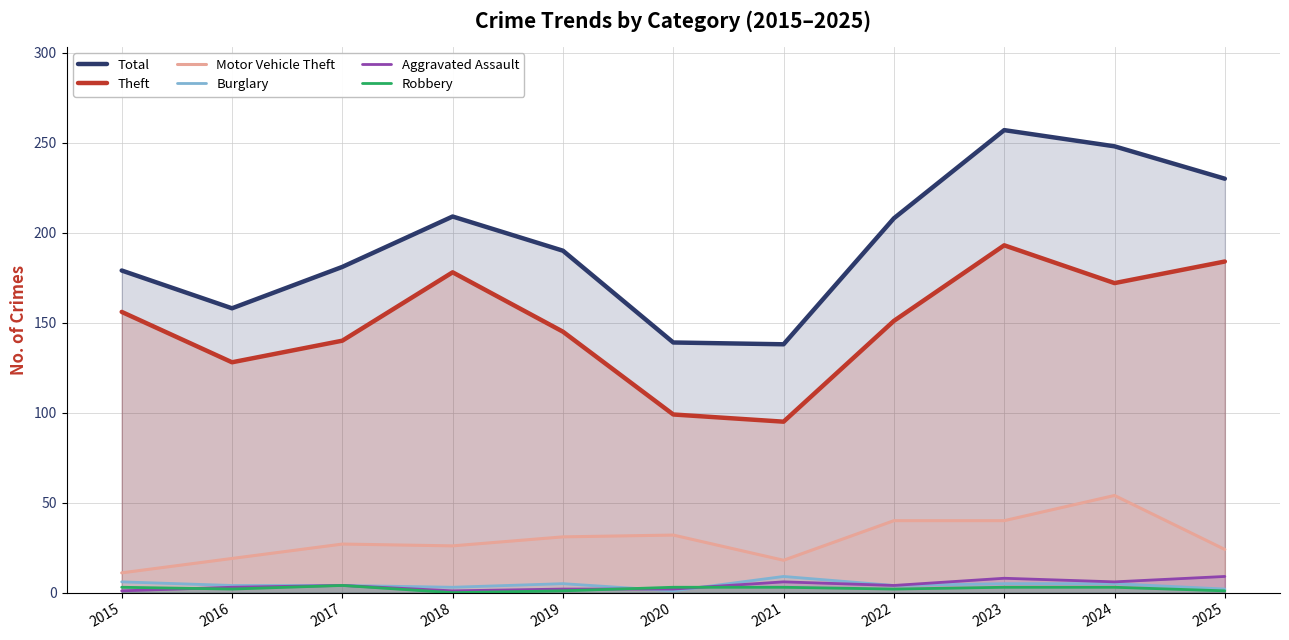

At which category does the chart reach its peak across all series?

2023